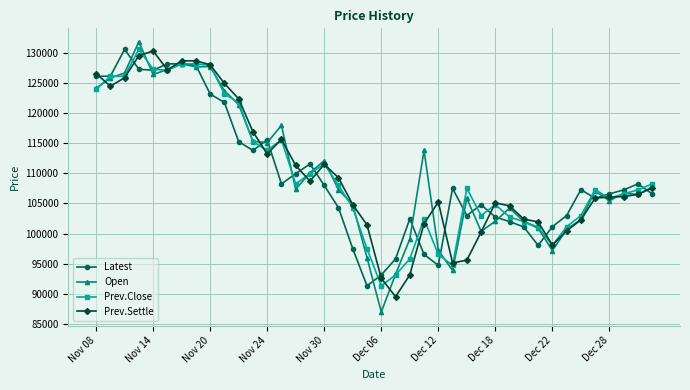

What are all the series names shown in the legend?

Latest, Open, Prev.Close, Prev.Settle